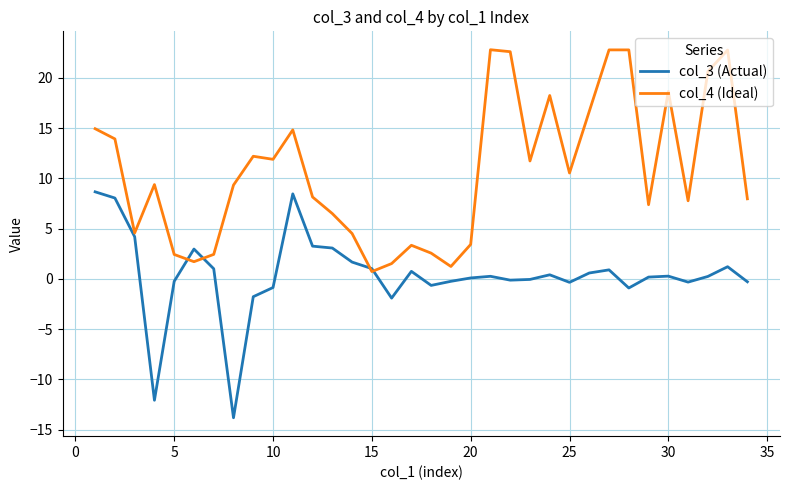

Rank the series by their average value, from lowest to highest.

col_3 (Actual), col_4 (Ideal)